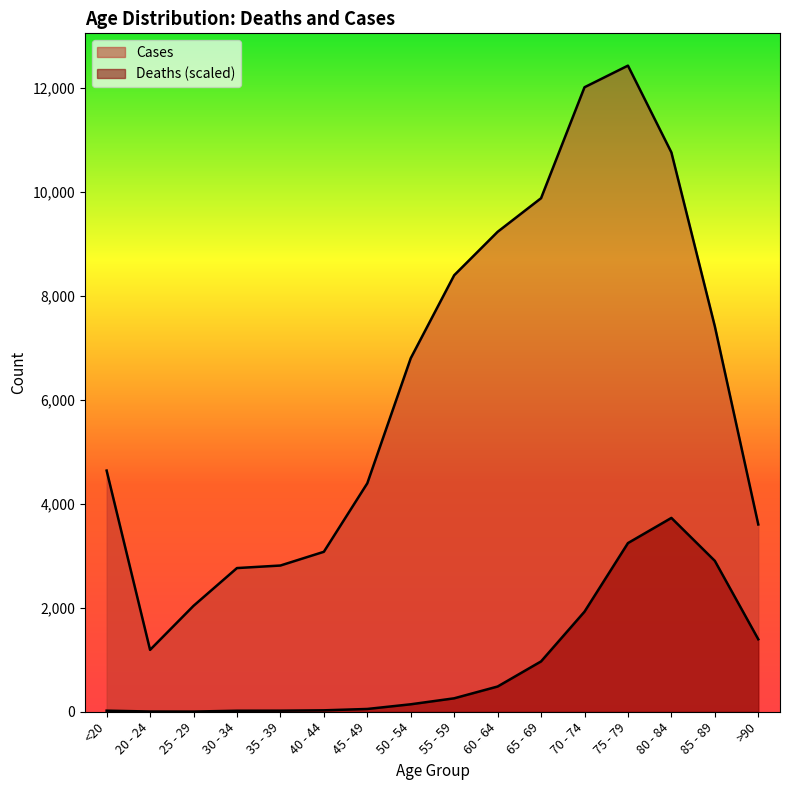

At which category is the sum across all series the highest?

75 - 79